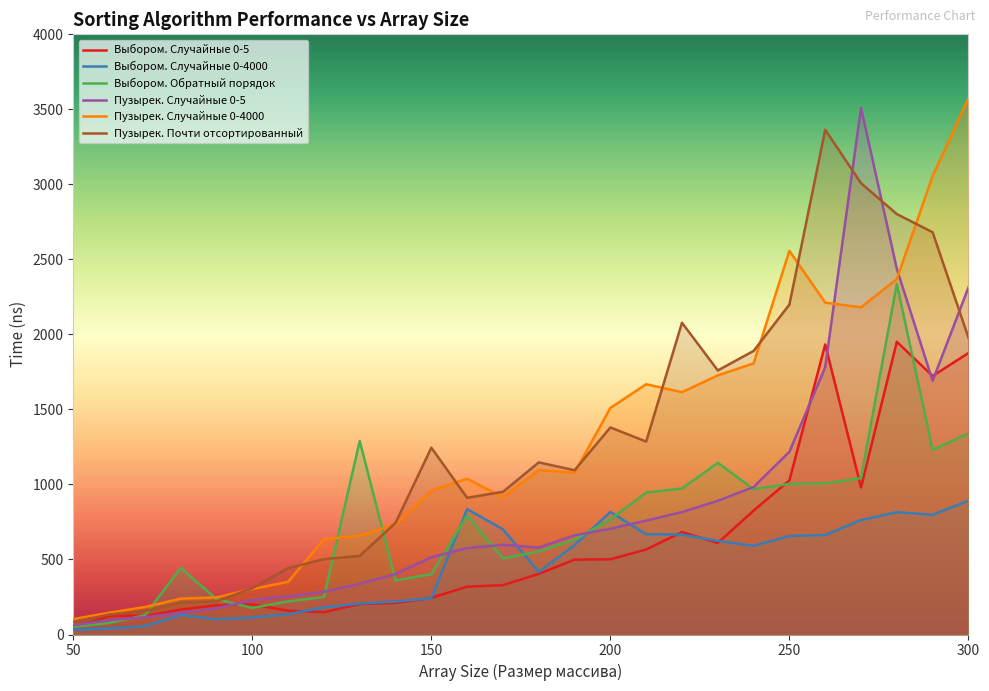

Which series changed the most between 100 and 130?

Выбором. Обратный порядок